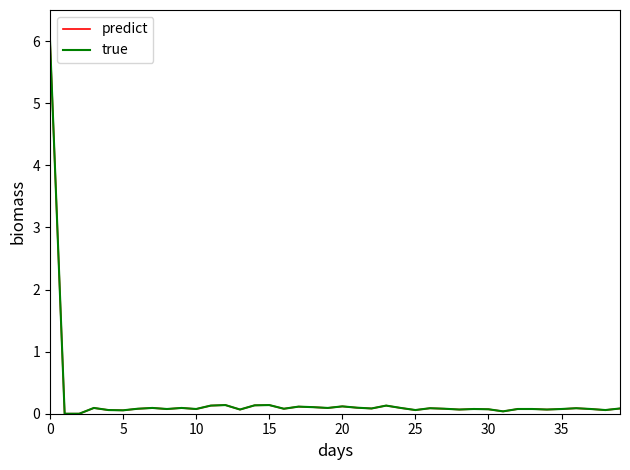

The predict series shows 8.9 at 0. True or false?

False